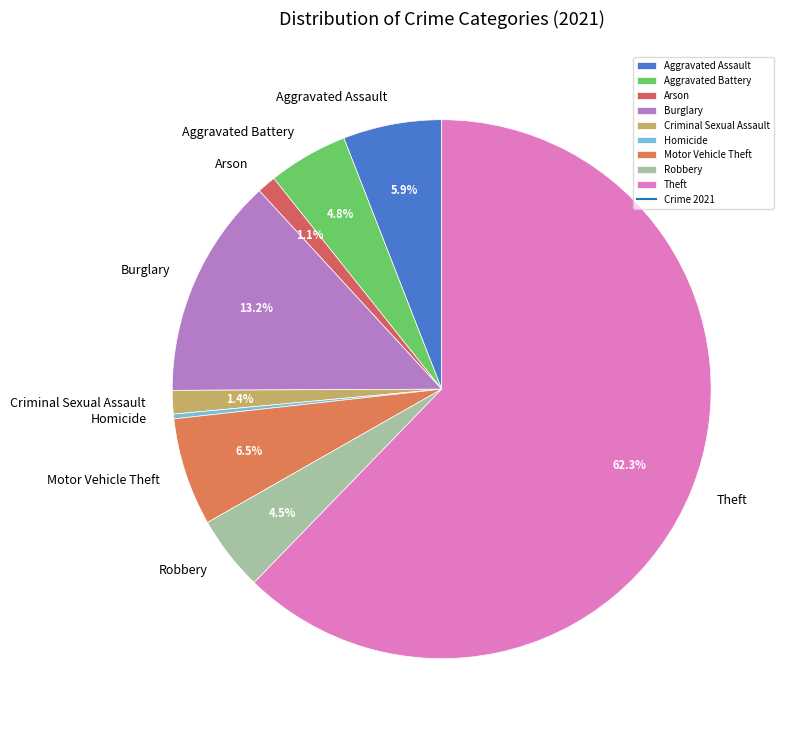

Does any single category account for the majority?

Yes